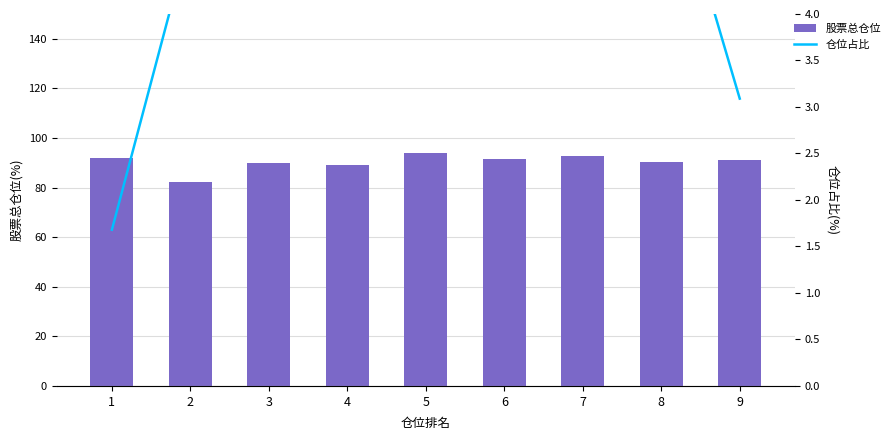

List the series in order of their peak value, highest first.

股票总仓位, 仓位占比